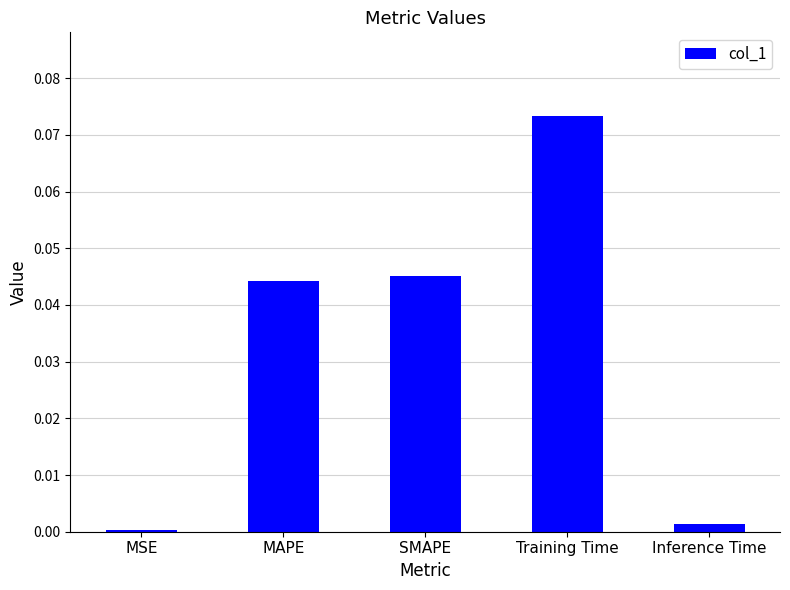

What position from the right is MAPE?

4